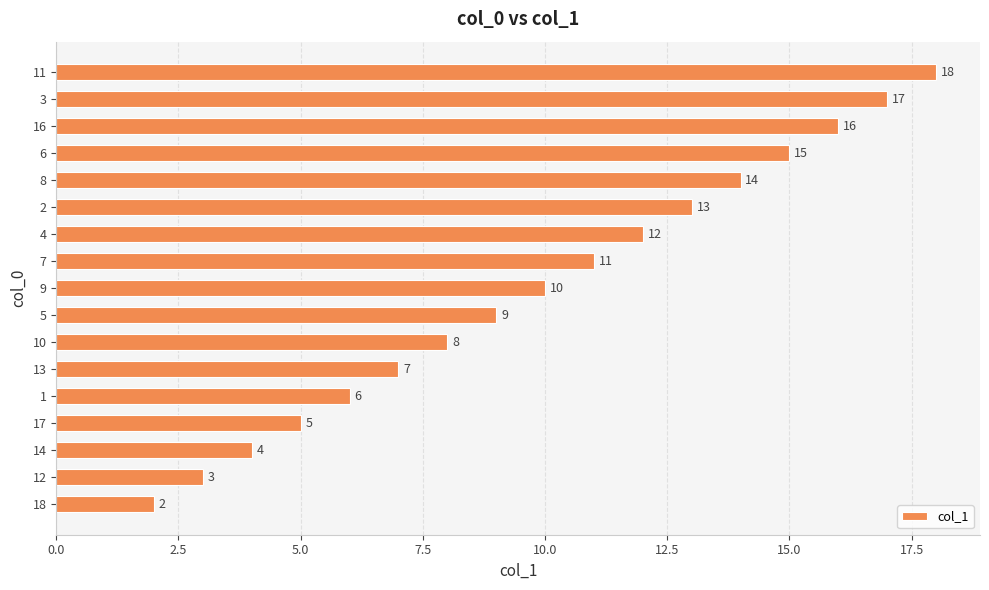

What is the greatest value displayed?

18